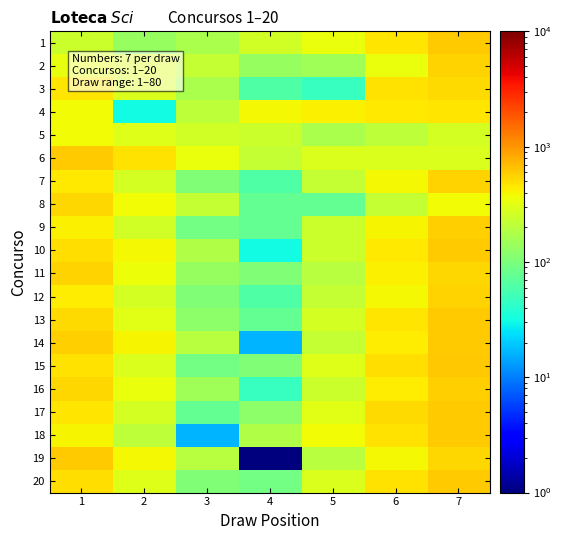

Which series has the largest total across all categories?

6